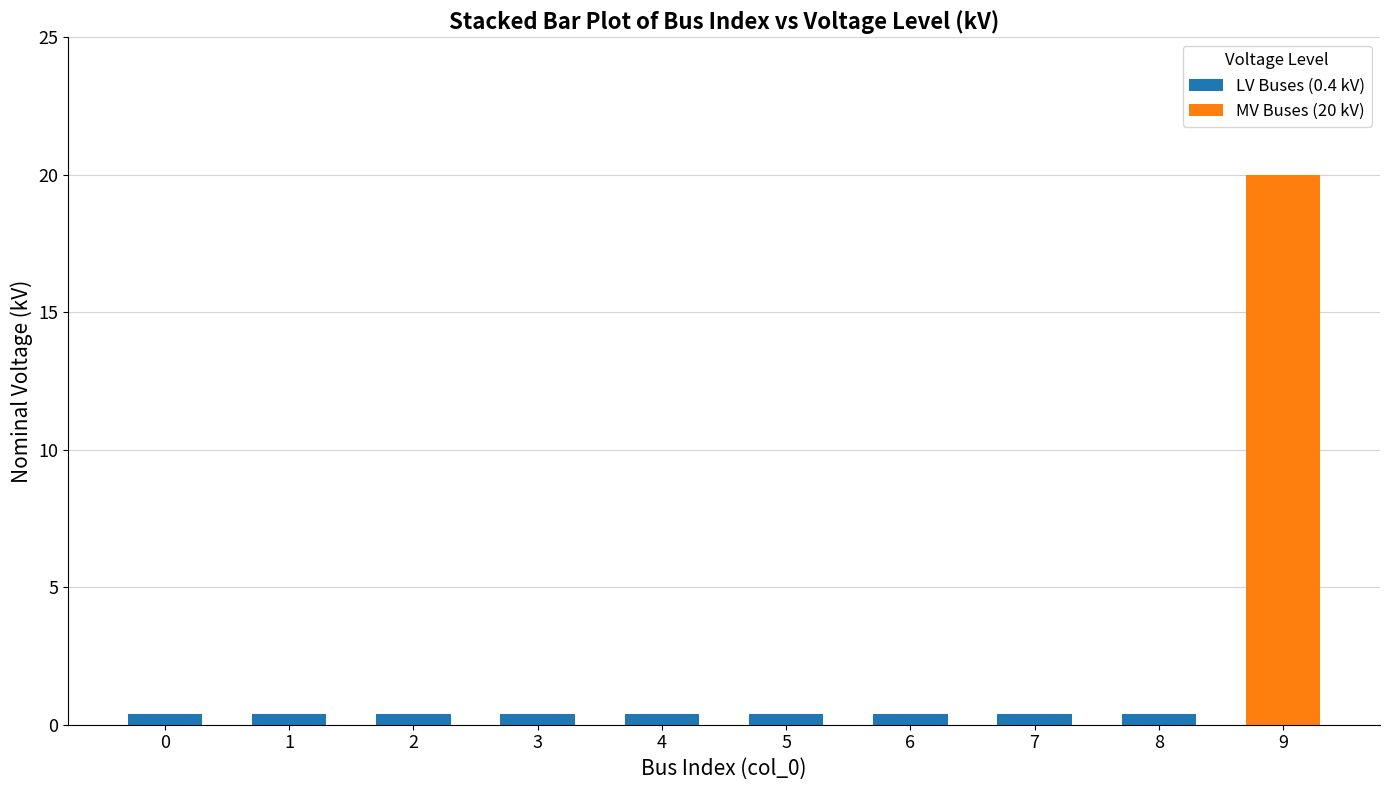

At which category is the sum across all series the highest?

9